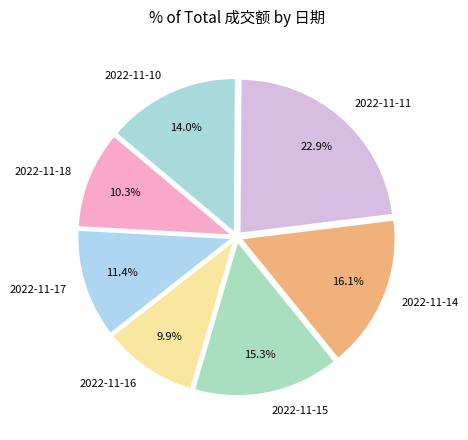

Combined, do 2022-11-11 and 2022-11-18 account for over 50%?

No